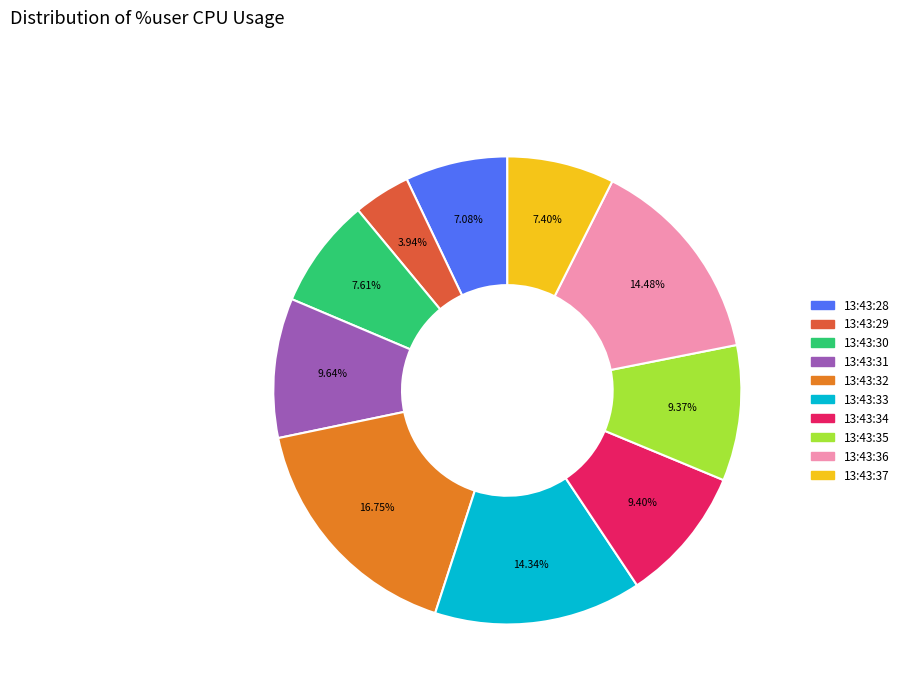

Is there any slice that represents more than half of the pie?

No